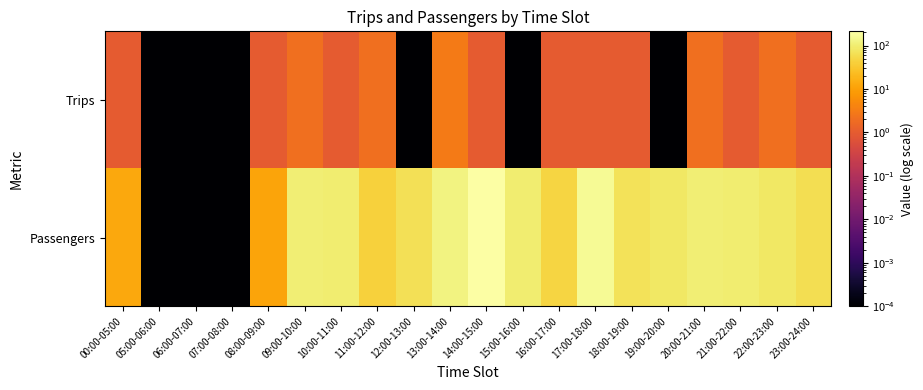

Reading left to right, extract all data points from this chart.

Trips: 00:00-05:00=1.0	05:00-06:00=0.0	06:00-07:00=0.0	07:00-08:00=0.0	08:00-09:00=1.0	09:00-10:00=2.0	10:00-11:00=1.0	11:00-12:00=2.0	12:00-13:00=0.0	13:00-14:00=3.0	14:00-15:00=1.0	15:00-16:00=0.0	16:00-17:00=1.0	17:00-18:00=1.0	18:00-19:00=1.0	19:00-20:00=0.0	20:00-21:00=2.0	21:00-22:00=1.0	22:00-23:00=2.0	23:00-24:00=1.0
Passengers: 00:00-05:00=13.0	05:00-06:00=0.0	06:00-07:00=0.0	07:00-08:00=0.0	08:00-09:00=11.0	09:00-10:00=105.0	10:00-11:00=100.0	11:00-12:00=43.0	12:00-13:00=66.0	13:00-14:00=122.0	14:00-15:00=212.0	15:00-16:00=100.0	16:00-17:00=48.0	17:00-18:00=163.0	18:00-19:00=70.0	19:00-20:00=85.0	20:00-21:00=105.0	21:00-22:00=96.0	22:00-23:00=81.0	23:00-24:00=61.0